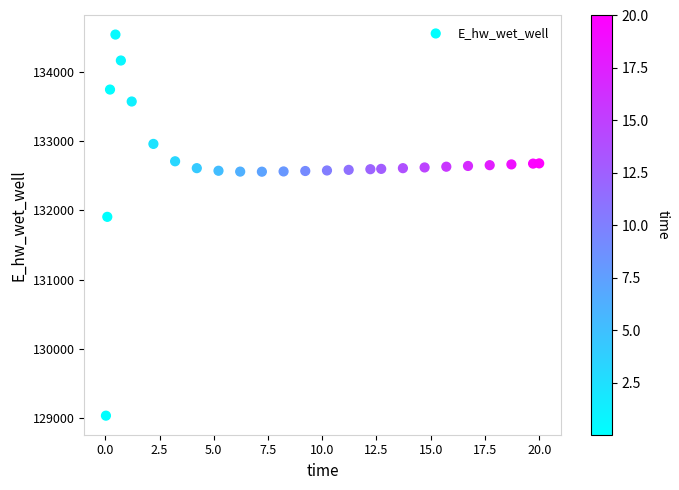

What Y value in the scatter plot is closest to 131787?

131906.5